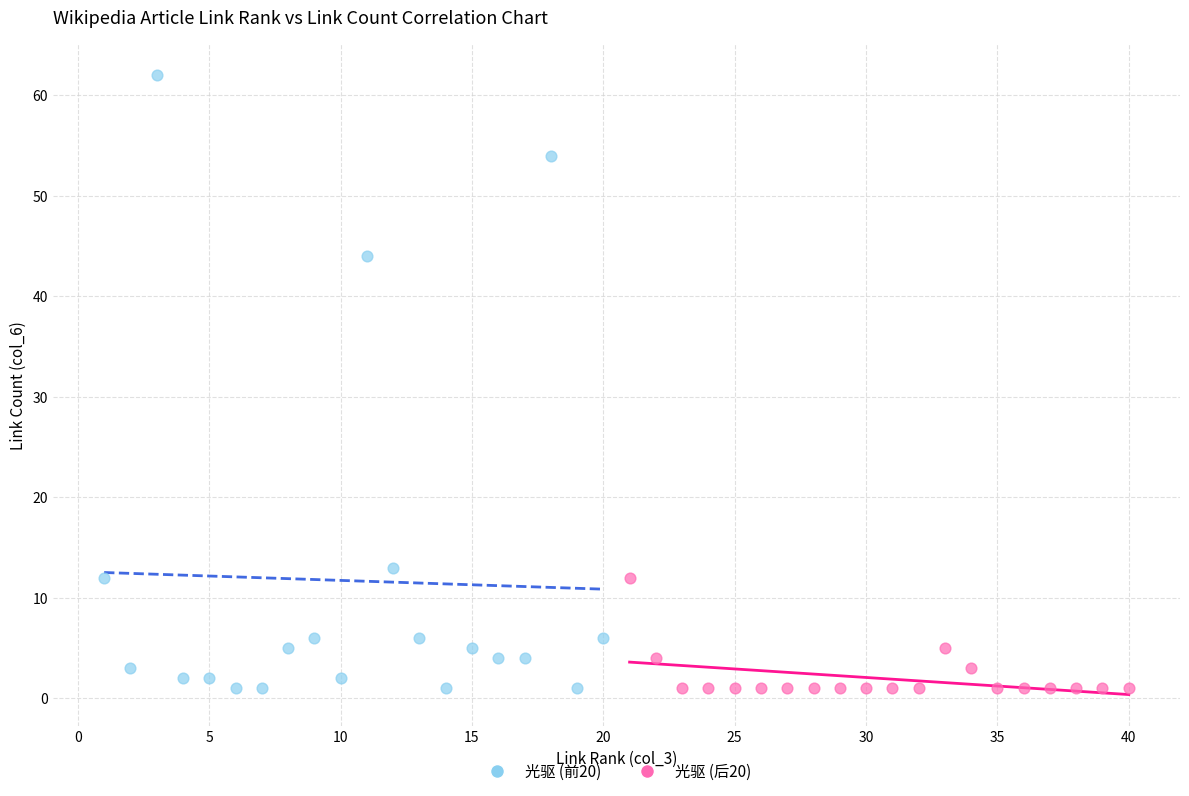

Which series contains the highest Y value?

光驱 (前20)